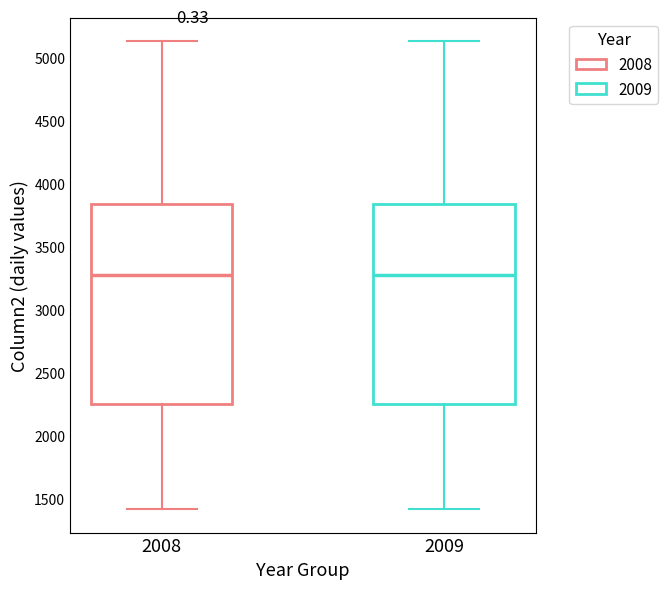

Reading left to right, transcribe this box plot: for each box, give where its median line is, the range the box spans, and where its two whiskers end, as read against the y-axis. The values are not printed on the chart, so give them approximately, as read against the axis.

2008: median 3300, box 2250 to 3850, whiskers 1400 to 5150
2009: median 3300, box 2250 to 3850, whiskers 1400 to 5150